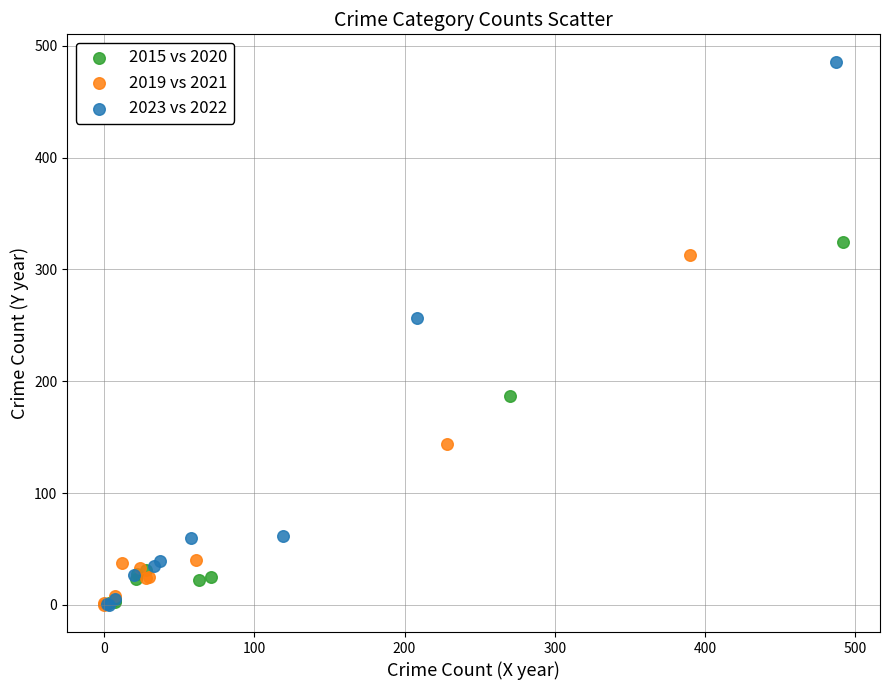

Which series contains the highest Y value?

2023 vs 2022